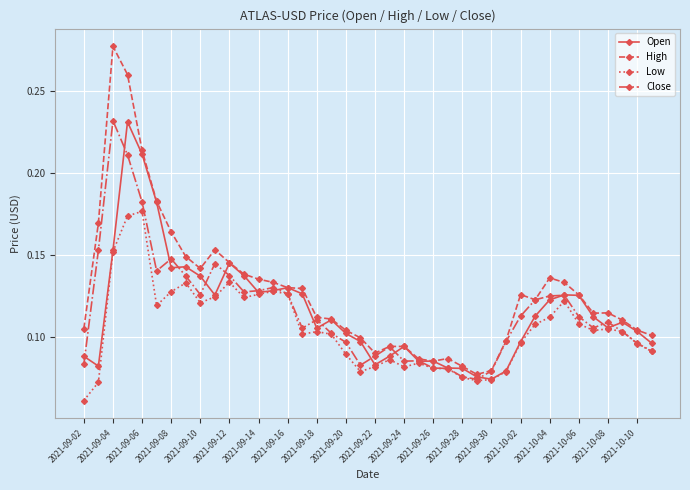

True or false: Low has more than 1 interior local peaks.

True